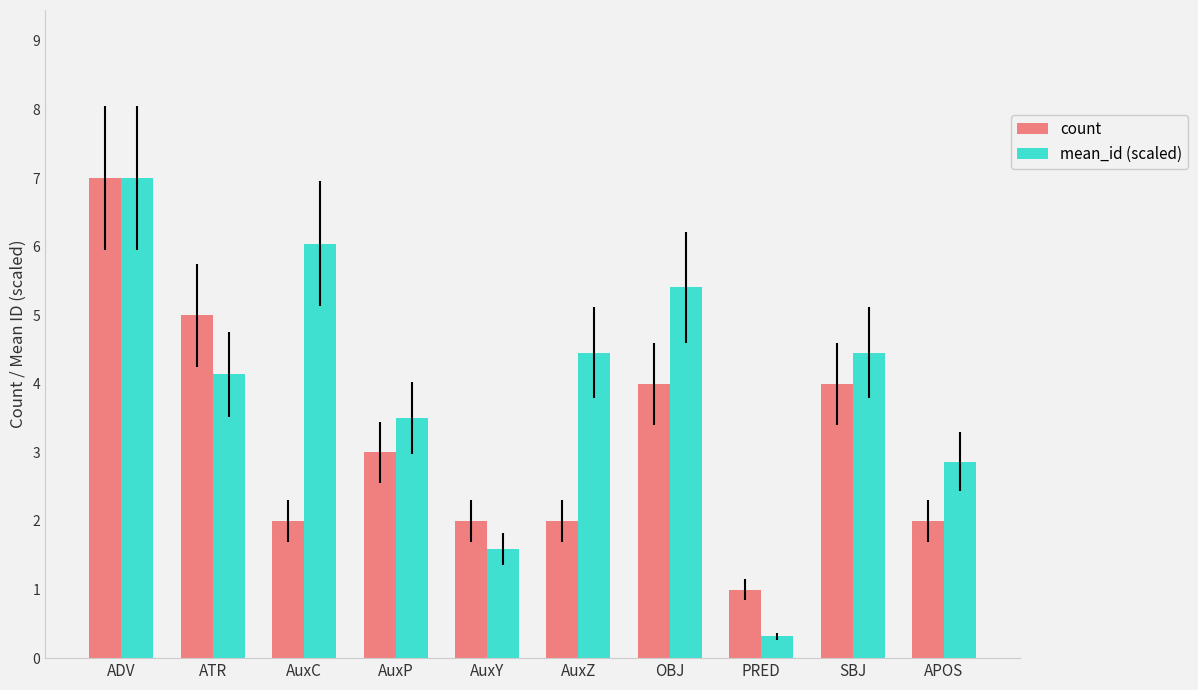

What is the minimum value for count?

1.0